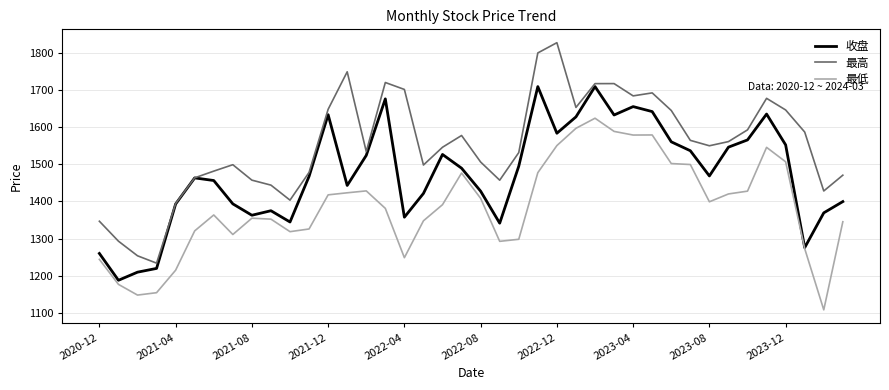

What is the lowest value of the 收盘 series?

1187.3